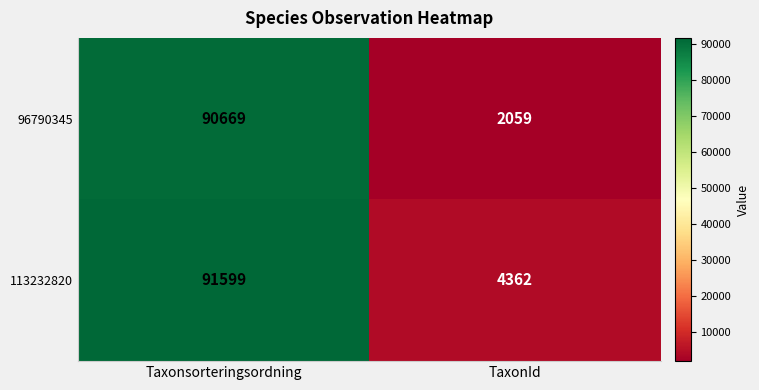

Which series has the widest spread of values?

96790345